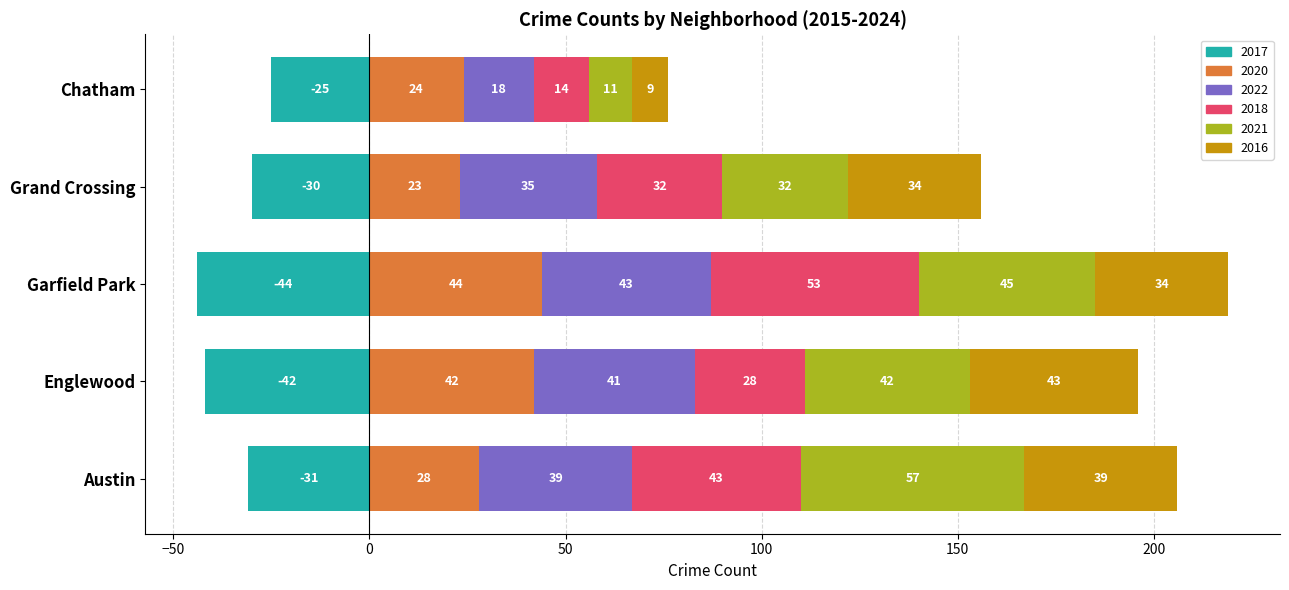

What is the value of the 2020 bar at the 4th from the left?

23